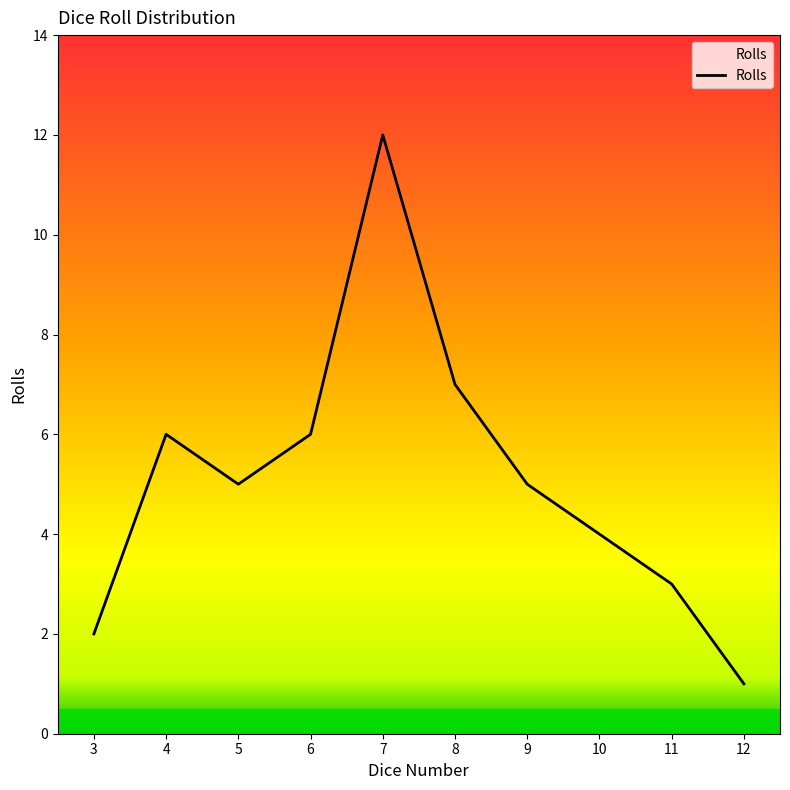

What is the ratio of the value at 6 to the value at 12?

6.0